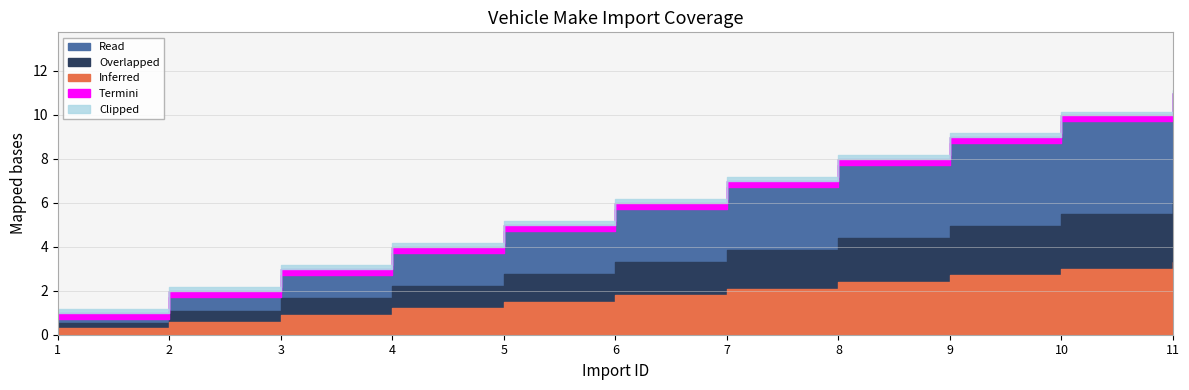

What is the sum of the values at 5 and 3?

8